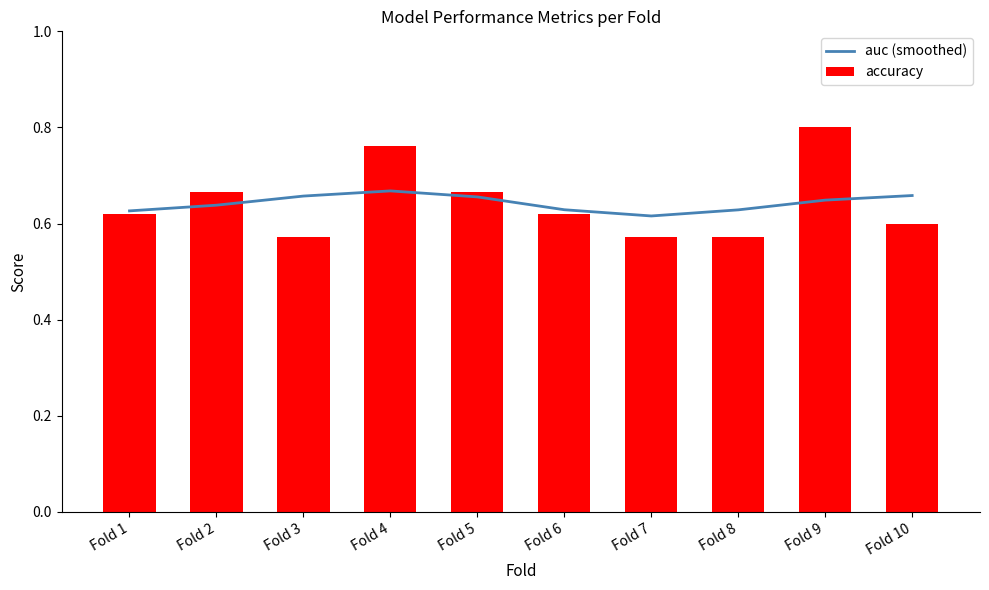

What is the sum of all accuracy values?

6.4